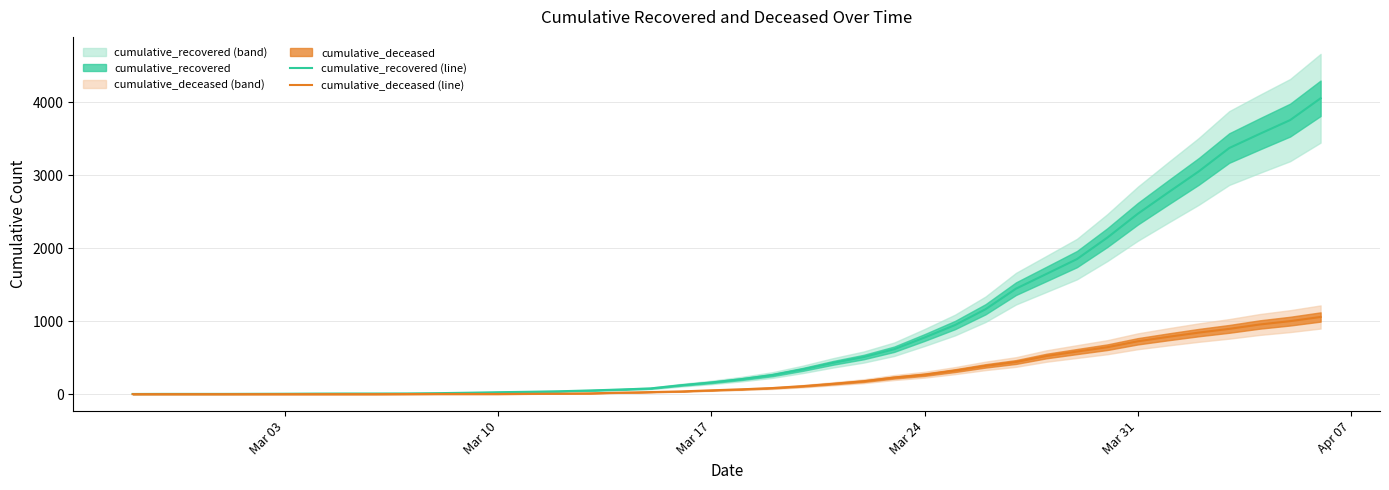

What is the highest value of the cumulative_recovered (line) series?

4054